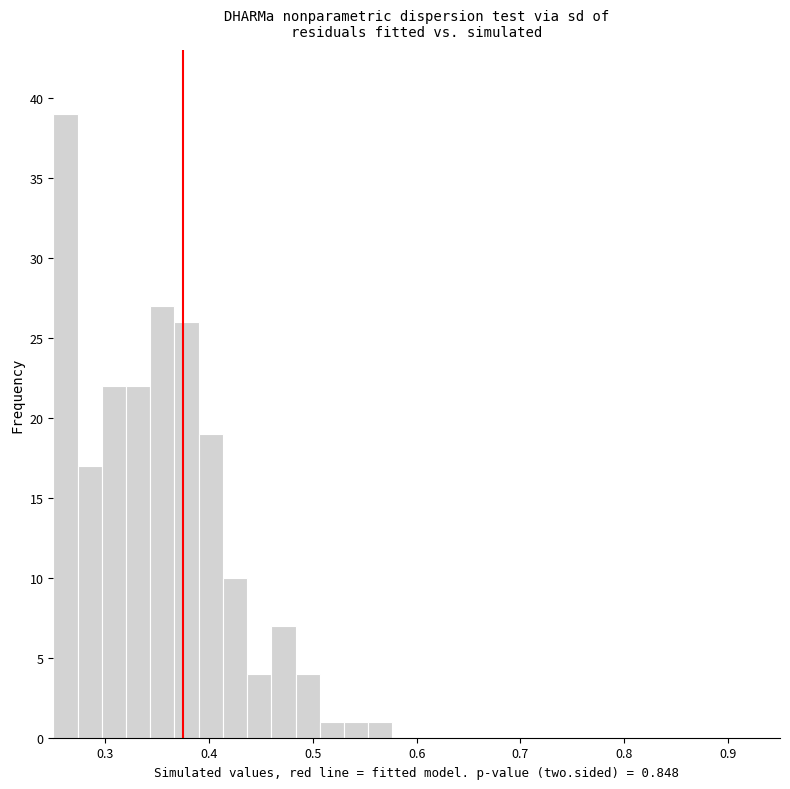

Read against the x-axis, roughly where is the centre of the tallest bar?

0.26